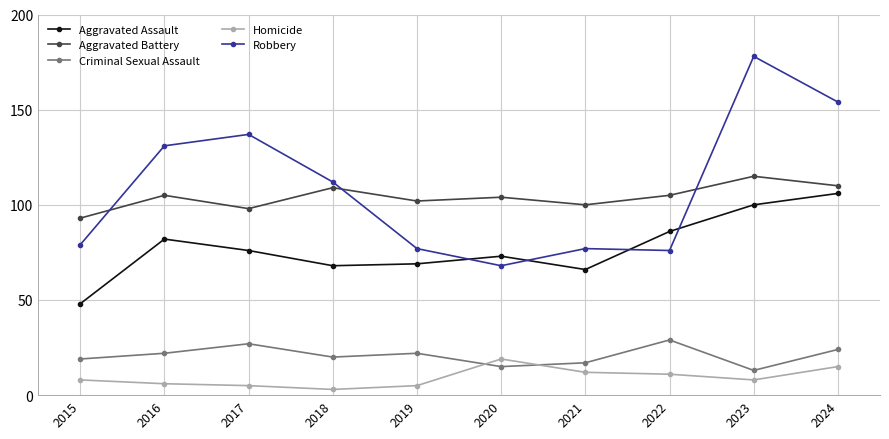

Reading left to right, what are all the values shown in this chart?

Aggravated Assault: 2015=48	2016=82	2017=76	2018=68	2019=69	2020=73	2021=66	2022=86	2023=100	2024=106
Aggravated Battery: 2015=93	2016=105	2017=98	2018=109	2019=102	2020=104	2021=100	2022=105	2023=115	2024=110
Criminal Sexual Assault: 2015=19	2016=22	2017=27	2018=20	2019=22	2020=15	2021=17	2022=29	2023=13	2024=24
Homicide: 2015=8	2016=6	2017=5	2018=3	2019=5	2020=19	2021=12	2022=11	2023=8	2024=15
Robbery: 2015=79	2016=131	2017=137	2018=112	2019=77	2020=68	2021=77	2022=76	2023=178	2024=154